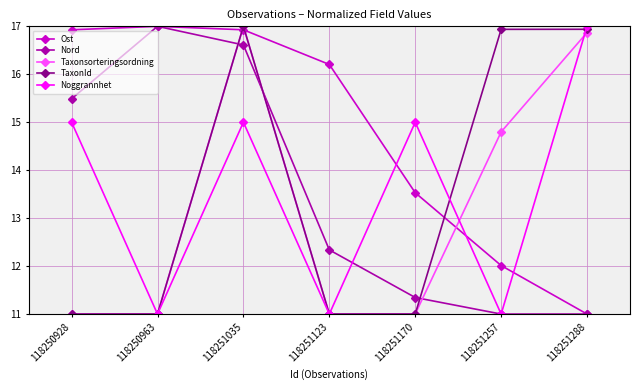

What is the minimum value for Nord?

11.0